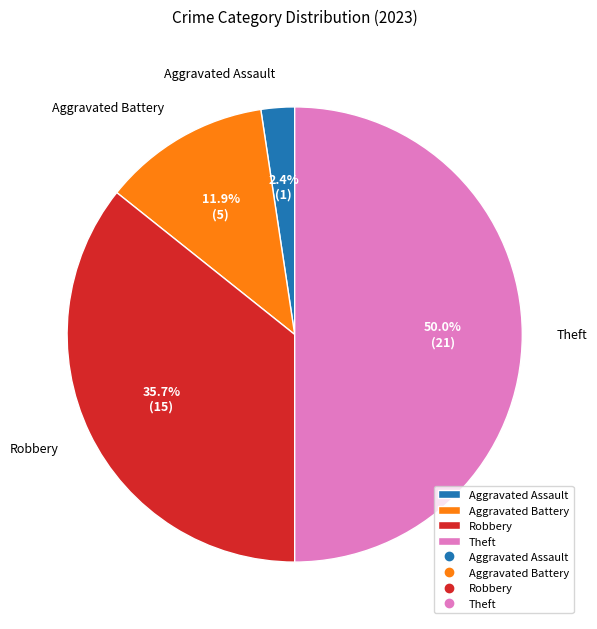

What is the ratio of the value at Theft to the value at Aggravated Battery?

4.2